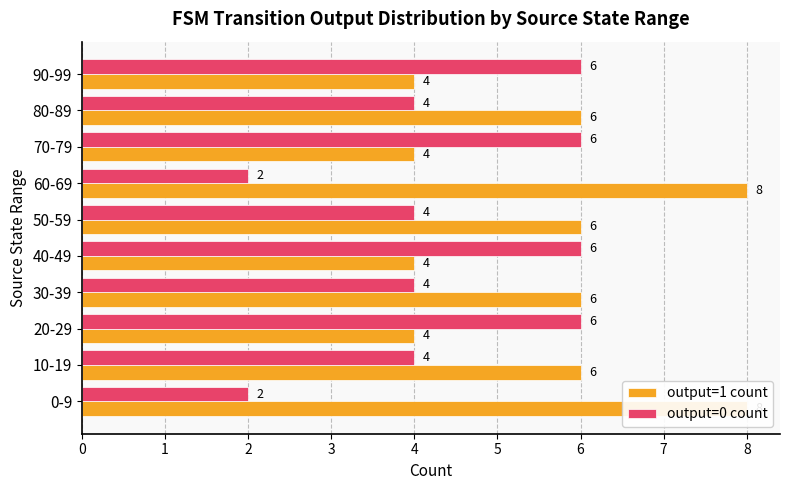

Reading right to left, what are all the values shown in this chart?

output=1 count: 4	6	4	8	6	4	6	4	6	8
output=0 count: 6	4	6	2	4	6	4	6	4	2